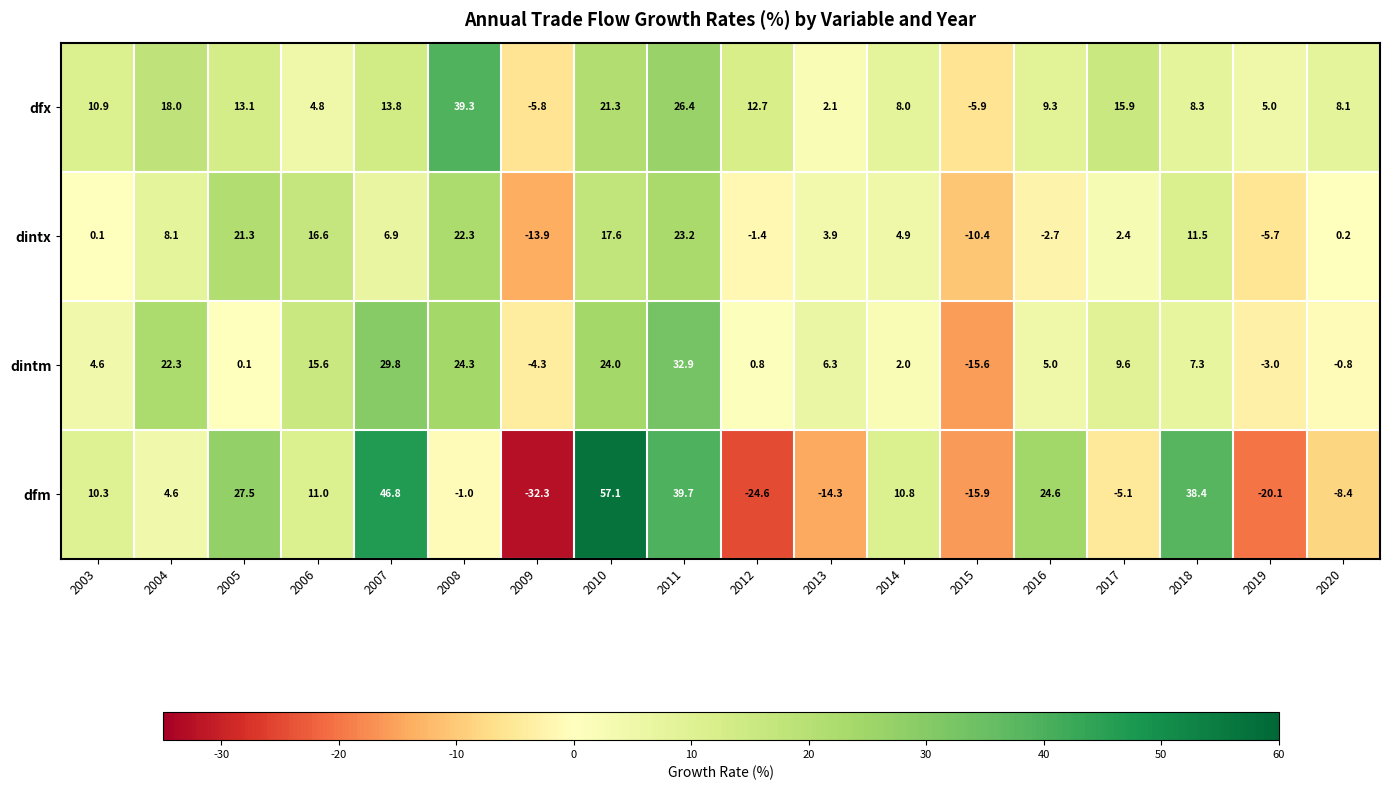

What is the difference between the maximum and second lowest values in the dfm series?

81.7